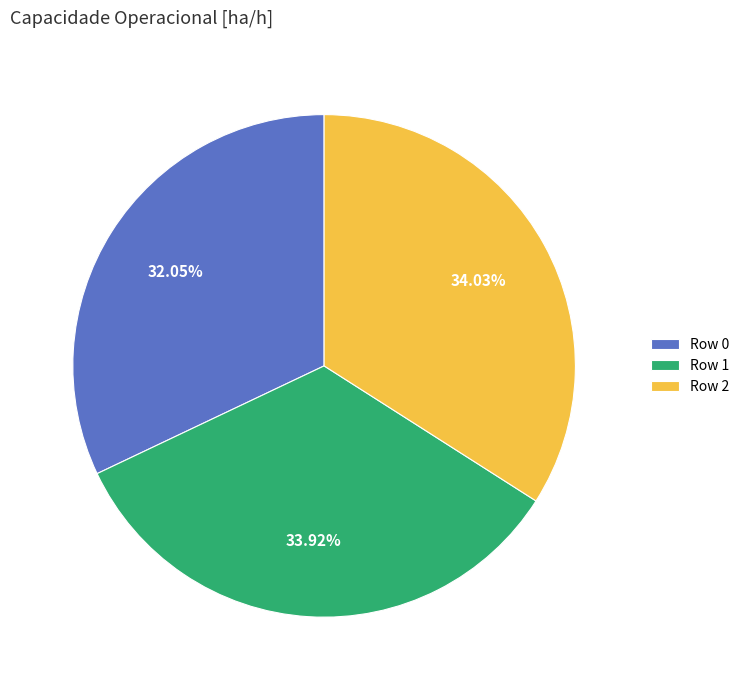

Is Row 0 the majority of the pie?

No